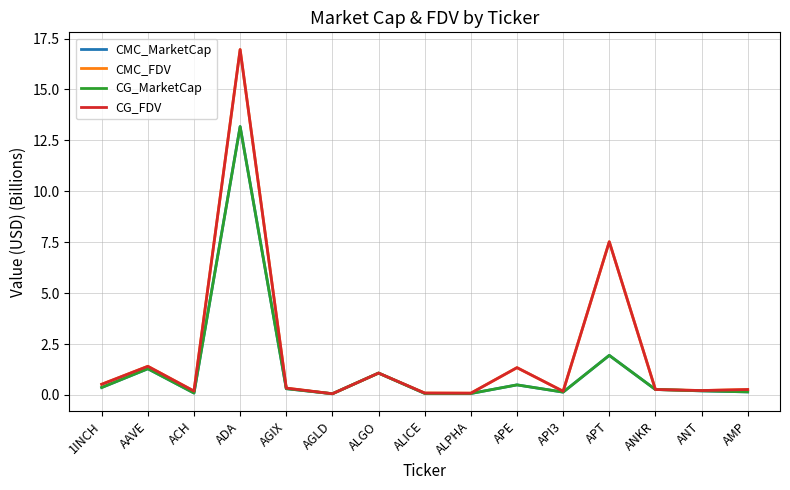

Reading left to right, transcribe all the data shown in this chart.

CMC_MarketCap: 1INCH=0.4	AAVE=1.3	ACH=0.1	ADA=13.2	AGIX=0.3	AGLD=0.1	ALGO=1.1	ALICE=0.1	ALPHA=0.1	APE=0.5	API3=0.1	APT=1.9	ANKR=0.3	ANT=0.2	AMP=0.1
CMC_FDV: 1INCH=0.5	AAVE=1.4	ACH=0.2	ADA=17.0	AGIX=0.3	AGLD=0.1	ALGO=1.1	ALICE=0.1	ALPHA=0.1	APE=1.3	API3=0.2	APT=7.5	ANKR=0.3	ANT=0.2	AMP=0.3
CG_MarketCap: 1INCH=0.4	AAVE=1.3	ACH=0.1	ADA=13.2	AGIX=0.3	AGLD=0.1	ALGO=1.1	ALICE=0.1	ALPHA=0.1	APE=0.5	API3=0.1	APT=1.9	ANKR=0.3	ANT=0.2	AMP=0.1
CG_FDV: 1INCH=0.5	AAVE=1.4	ACH=0.2	ADA=17.0	AGIX=0.3	AGLD=0.1	ALGO=1.1	ALICE=0.1	ALPHA=0.1	APE=1.3	API3=0.2	APT=7.5	ANKR=0.3	ANT=0.2	AMP=0.3